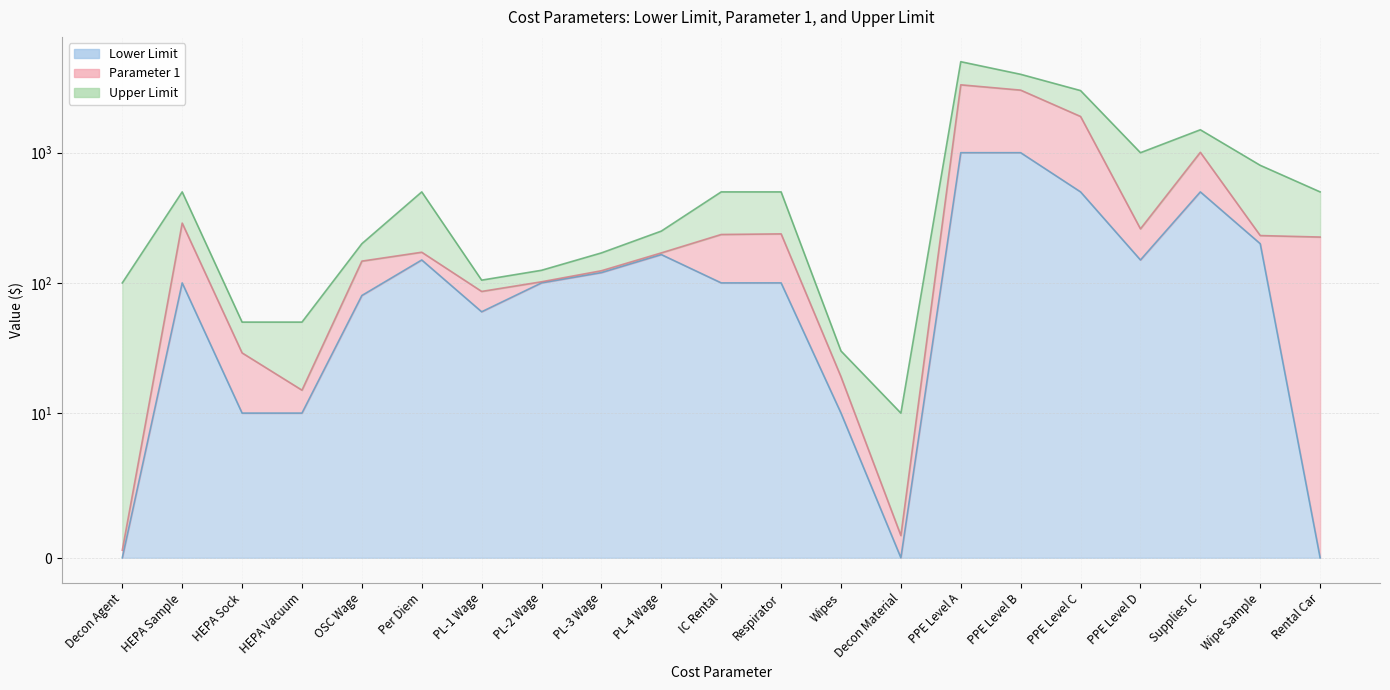

Which series has the widest spread of values?

Upper Limit